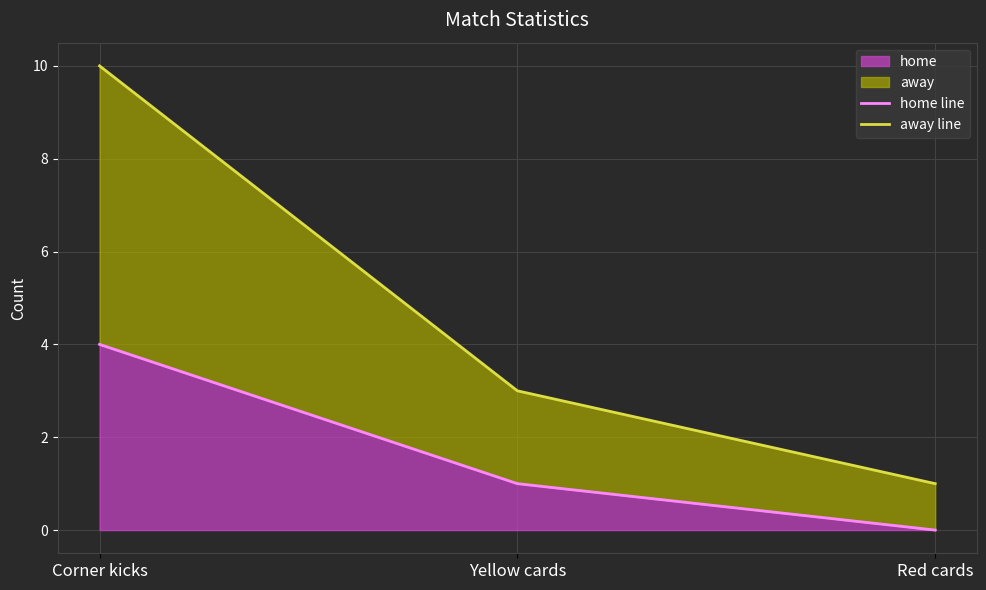

At which category is the sum across all series the highest?

Corner kicks